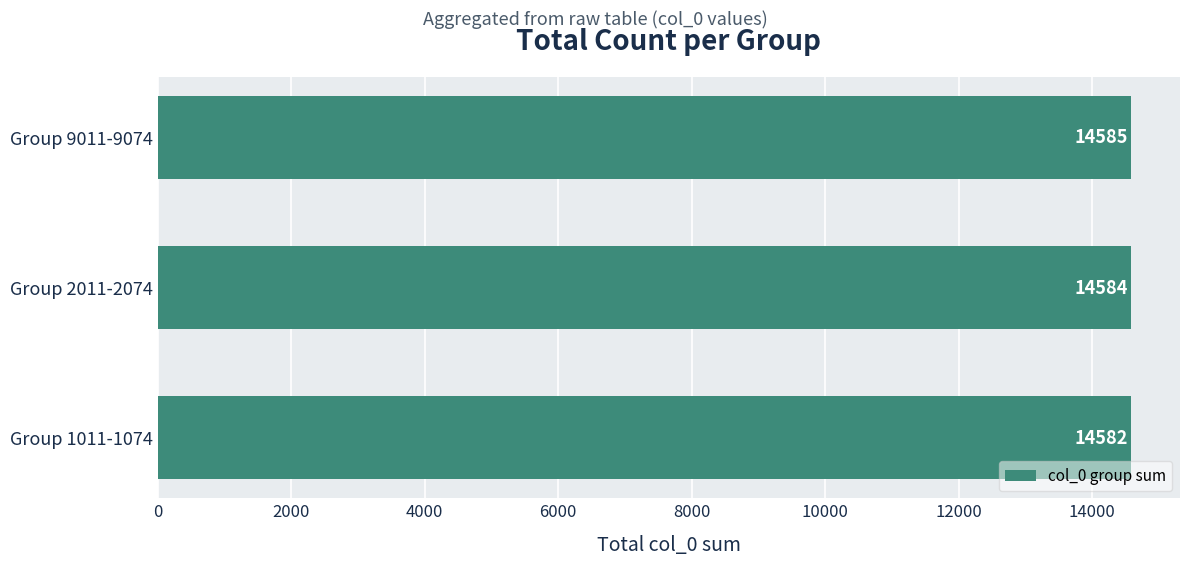

Where is the data nearest to the value 14583?

Group 1011-1074